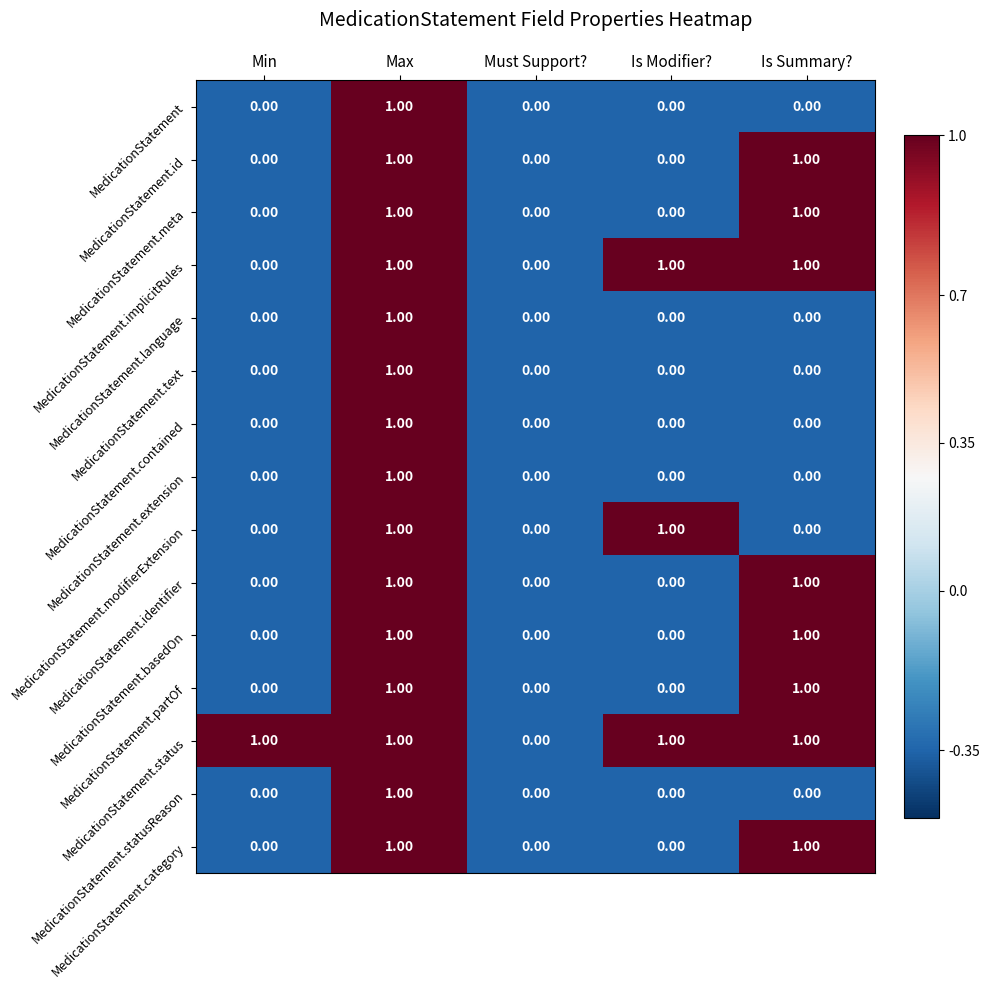

What is the total value across all series at Is Summary??

8